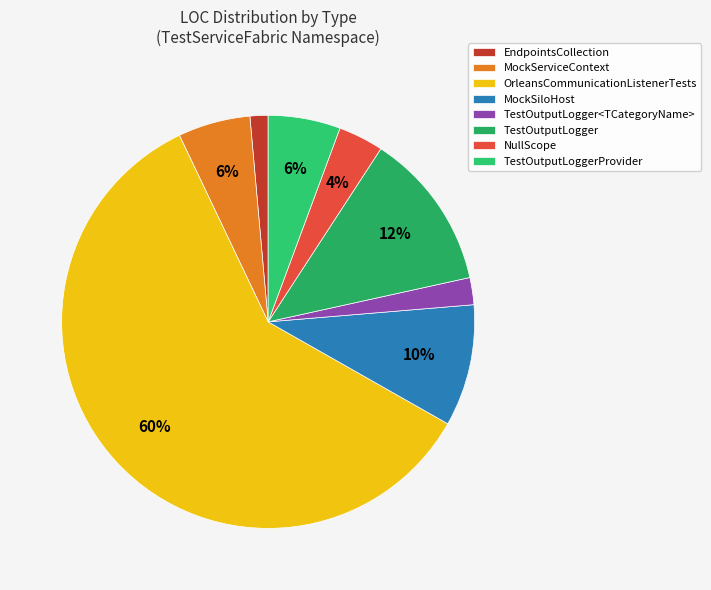

Do MockServiceContext and TestOutputLogger together represent more than half of the pie?

No